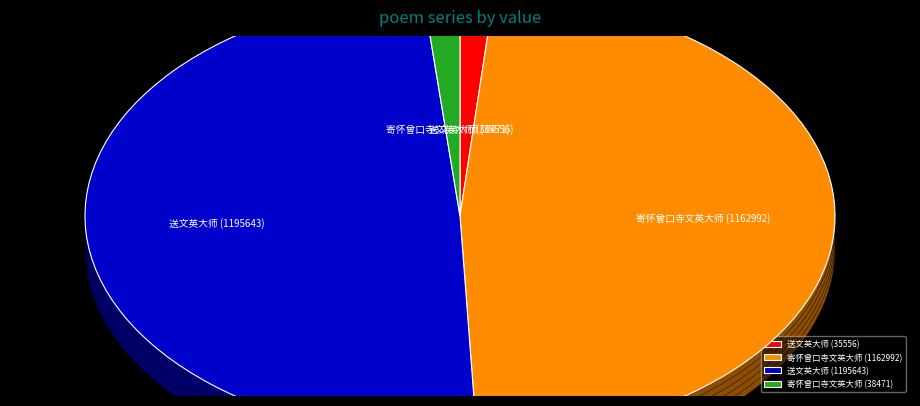

What percentage is the 寄怀曾口寺文英大师 (1162992) slice, to the nearest percent?

48%